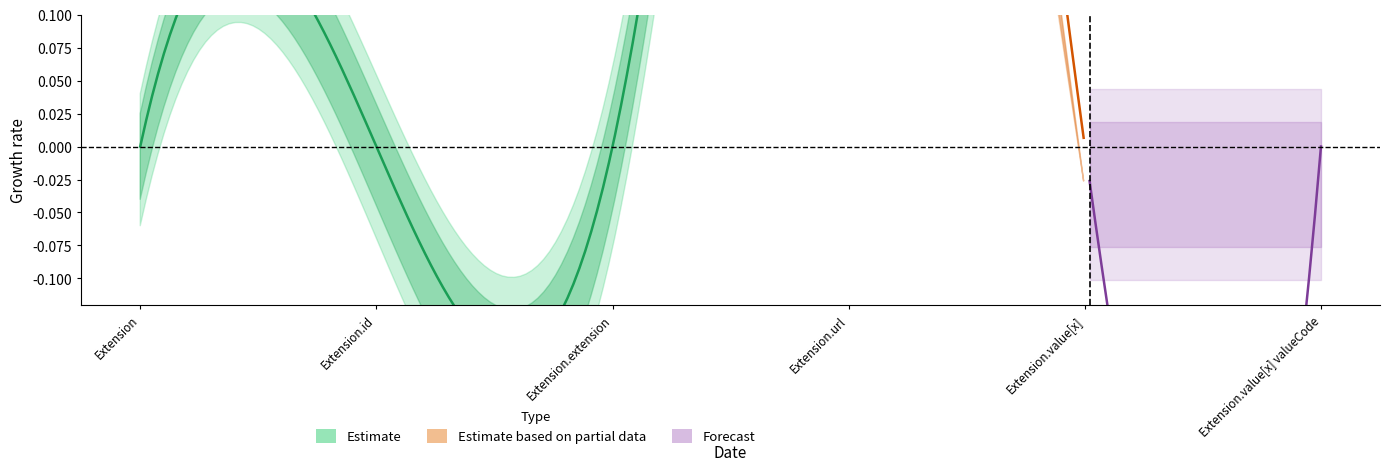

True or false: Min and Base Min intersect in this chart.

False